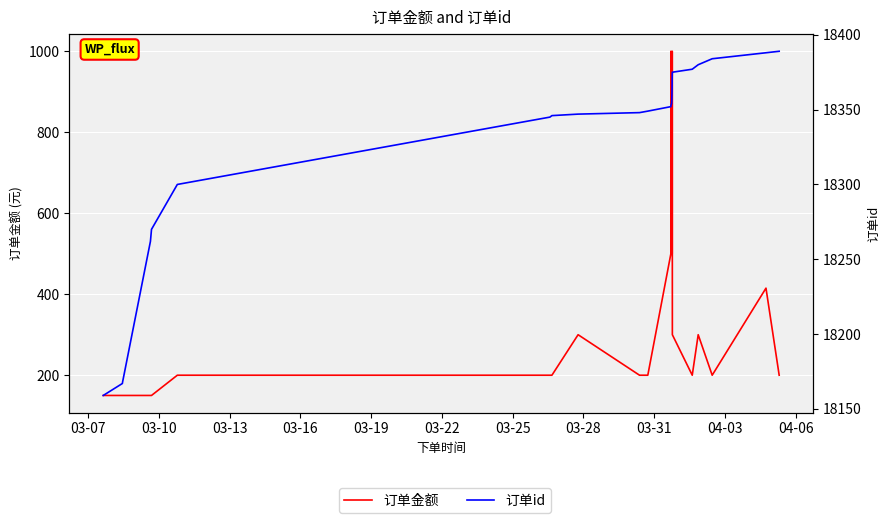

True or false: 订单id and 订单金额 intersect in this chart.

False